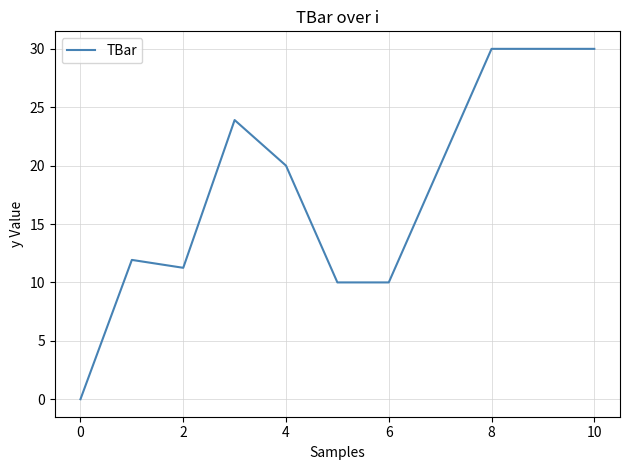

How many lines are shown in the chart?

1